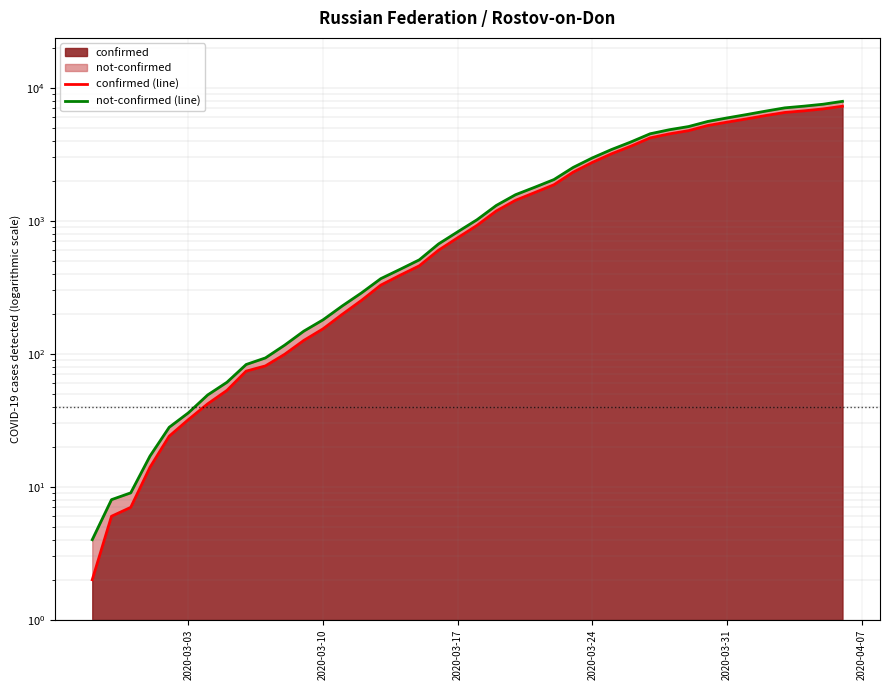

At how many categories does at least one series exceed 4487?

11